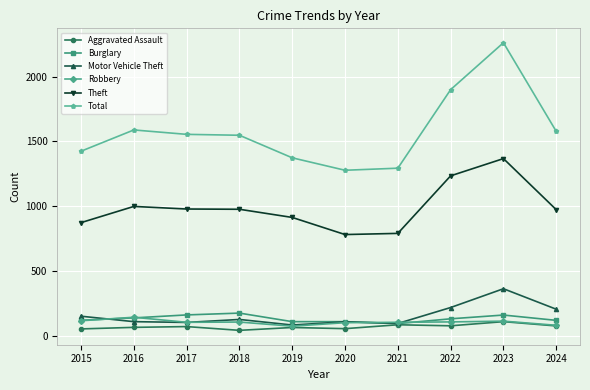

What are all the series names shown in the legend?

Aggravated Assault, Burglary, Motor Vehicle Theft, Robbery, Theft, Total